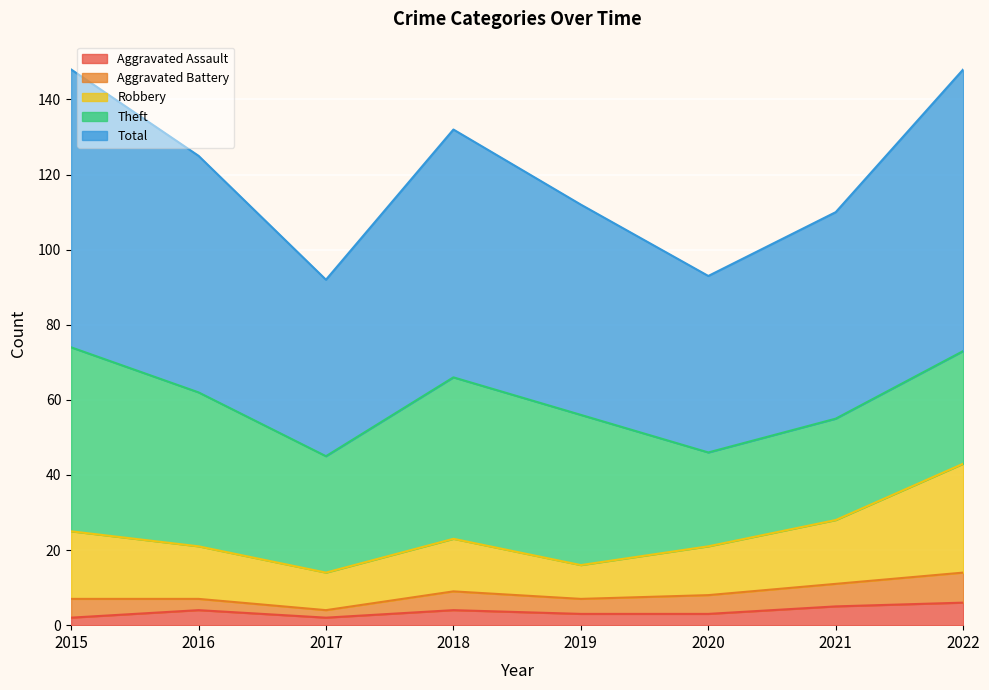

What is the maximum value for Aggravated Assault?

6